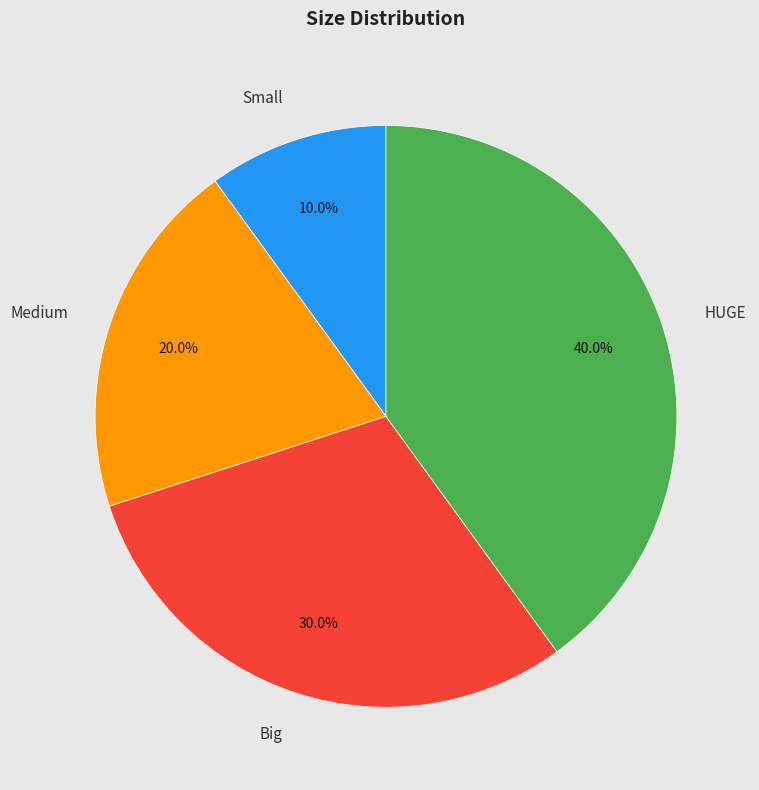

What percentage is the Small slice, to the nearest percent?

10%